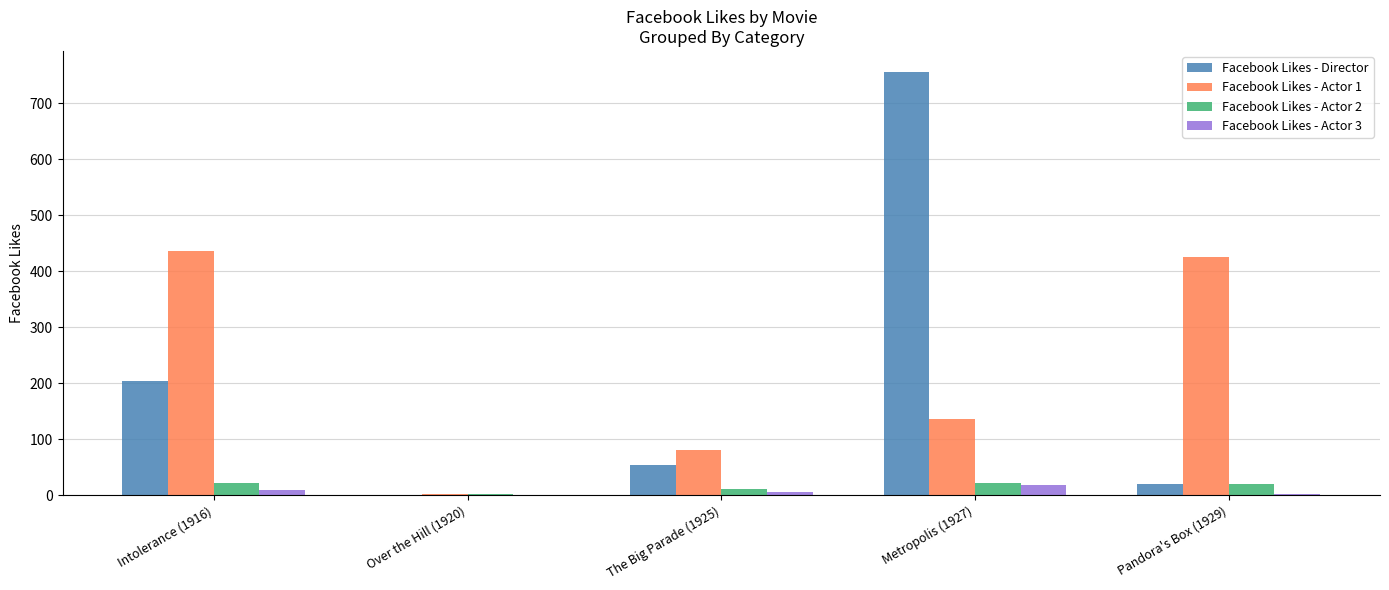

Which series has the largest range (max minus min)?

Facebook Likes - Director